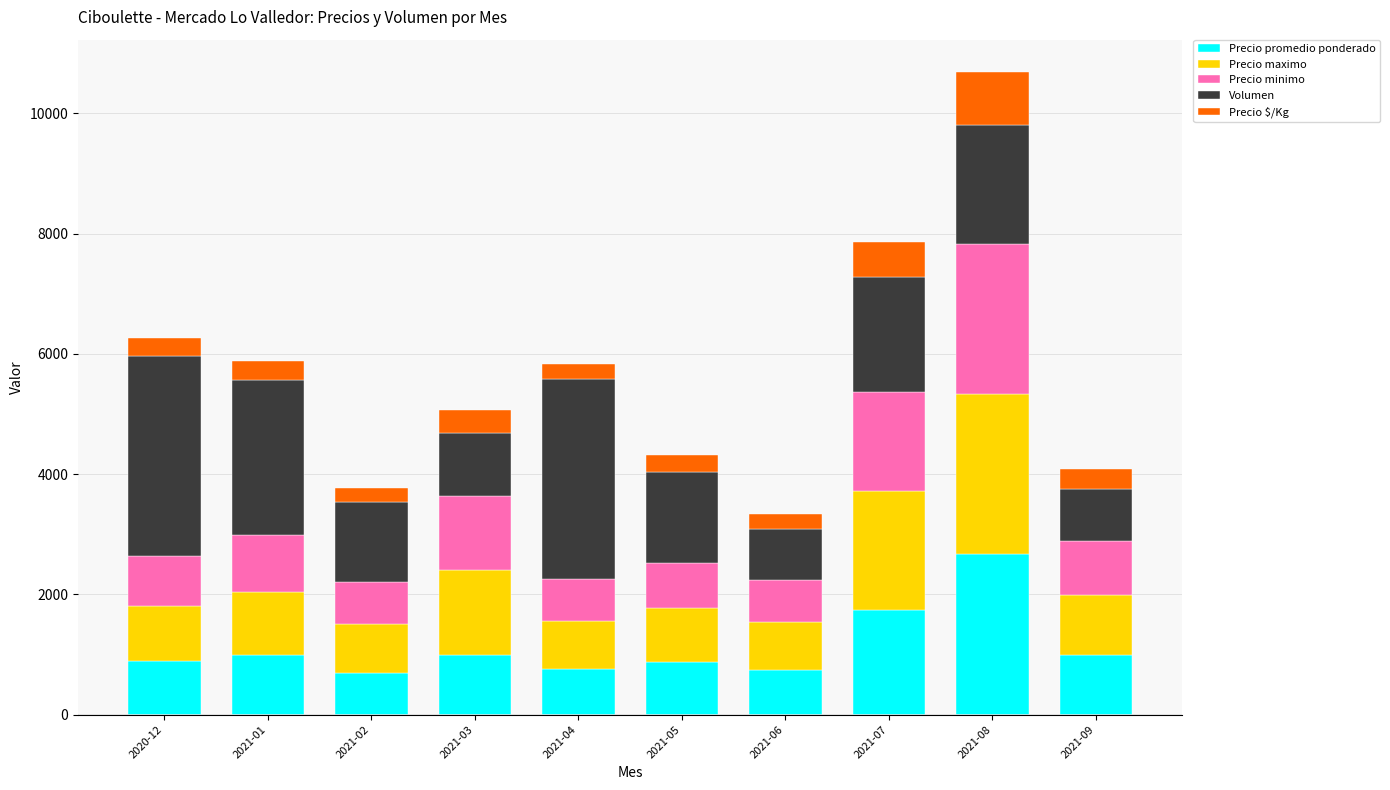

At which label does Precio promedio ponderado reach its peak?

2021-08